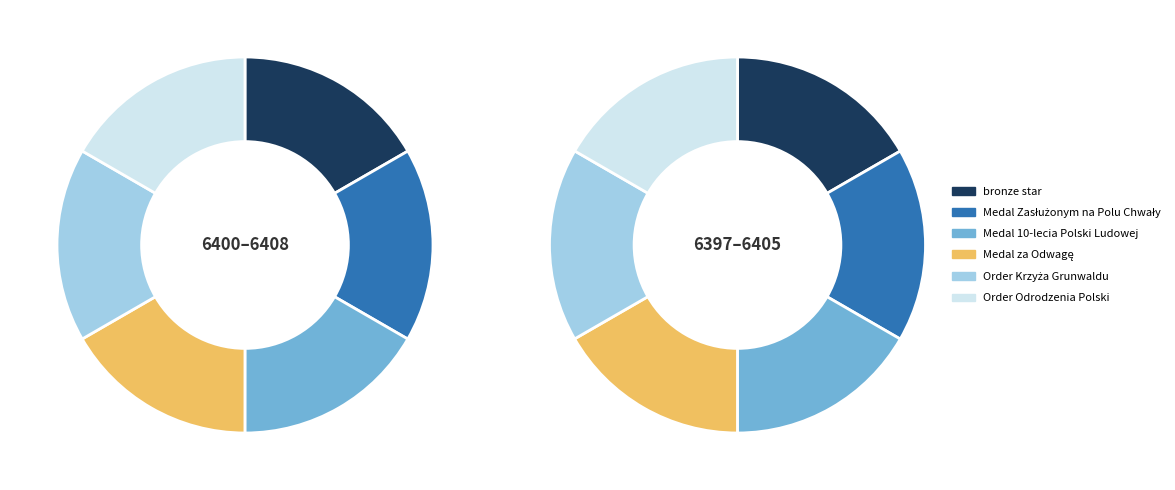

Does 0 represent more than half of the total?

No